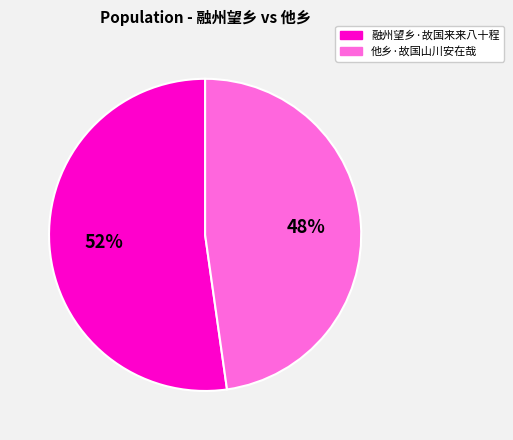

To the nearest percent, what portion does 他乡·故国山川安在哉 represent?

48%